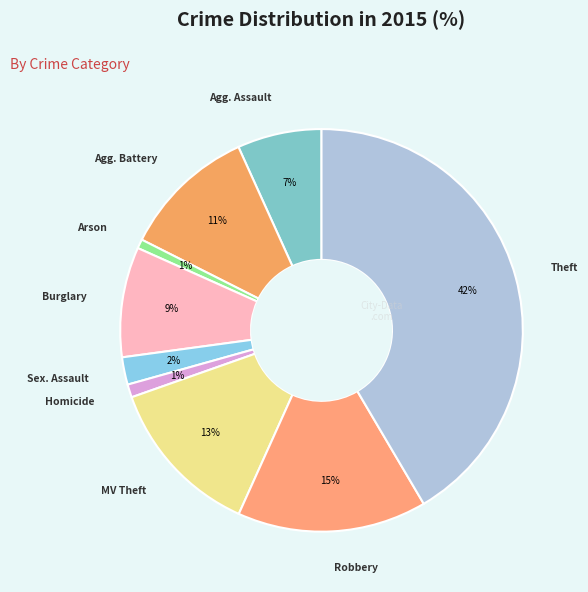

What is the smallest slice in the pie chart?

Arson